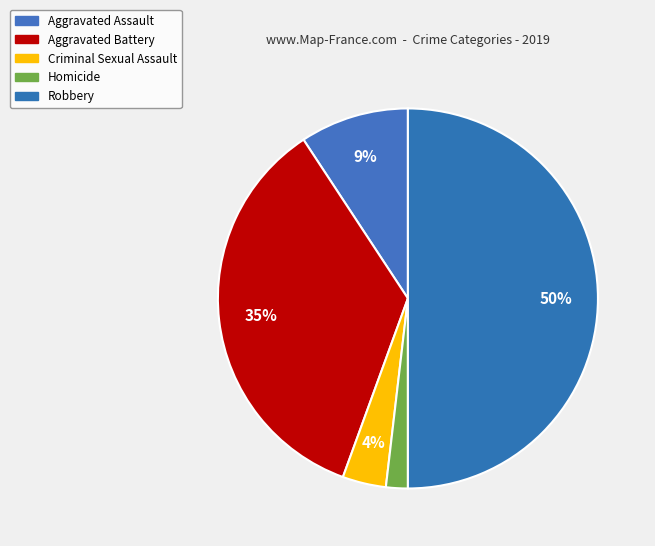

What is the smallest slice in the pie chart?

Homicide